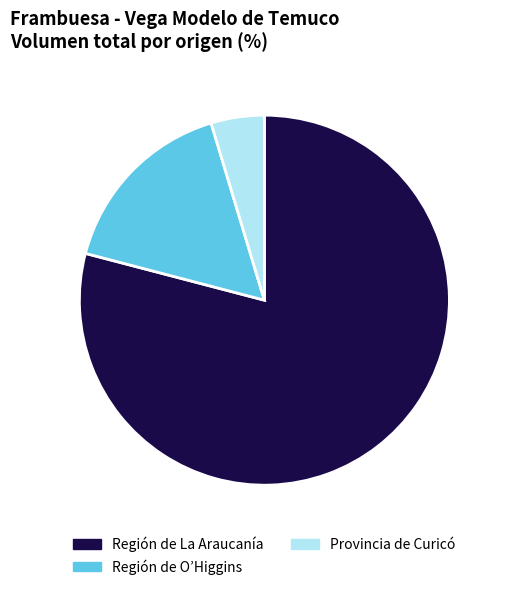

Rank the categories by value from highest to lowest.

Región de La Araucanía, Región de O’Higgins, Provincia de Curicó